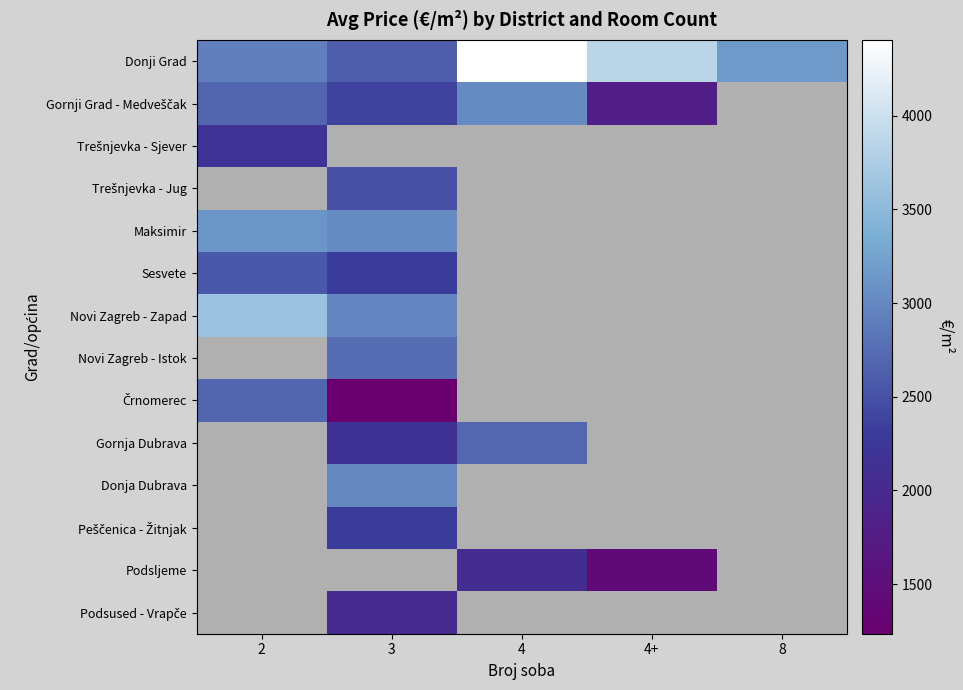

Between 4 and 8, which series saw the biggest shift?

Donji Grad